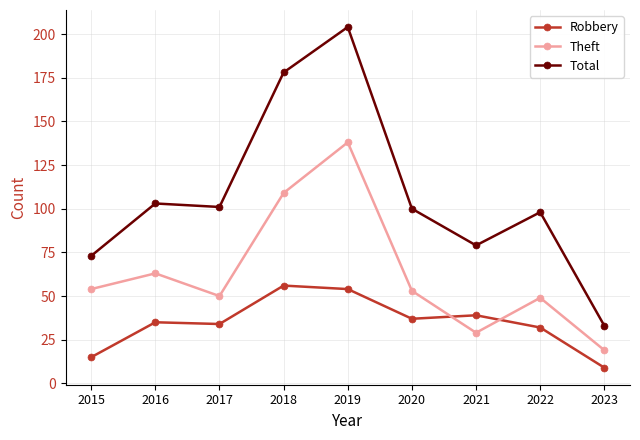

At which label is Total closest to 118?

2016